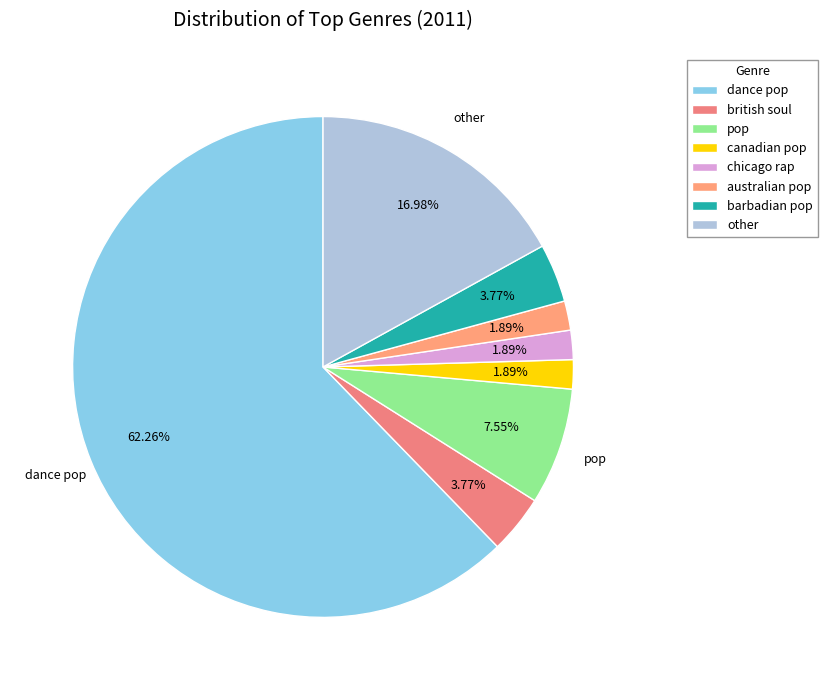

Is it true that canadian pop is 2% of the pie?

True